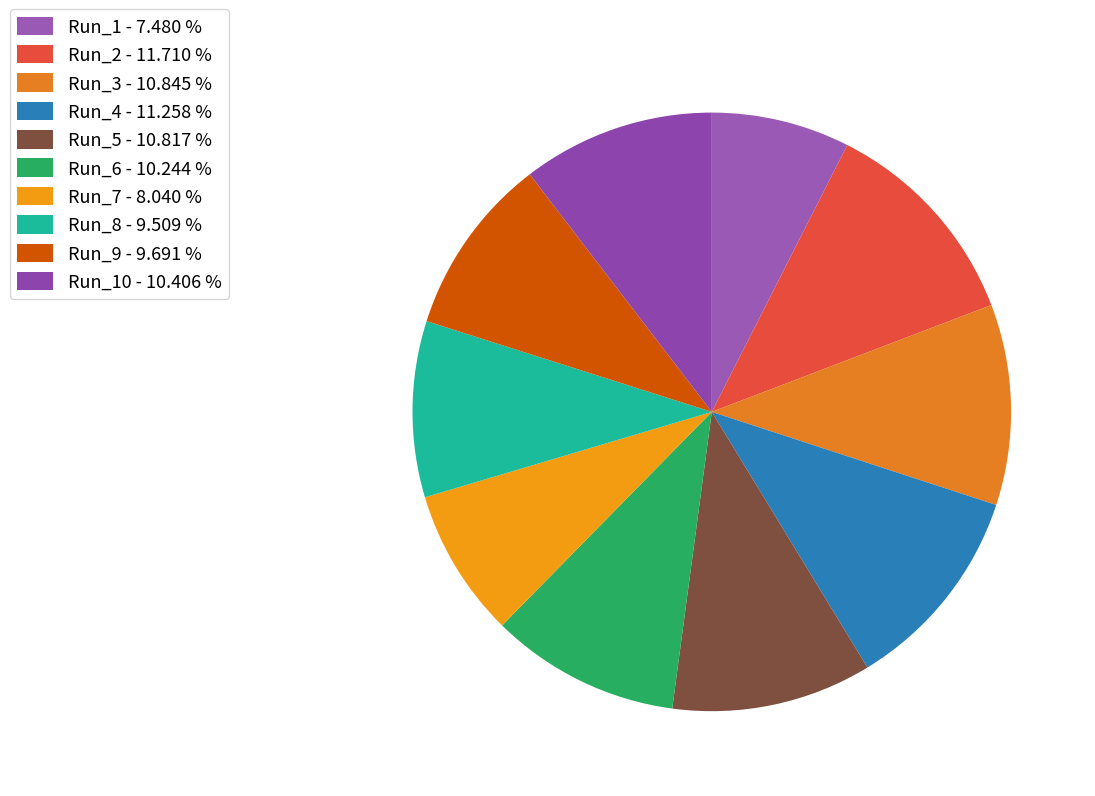

How many segments does this pie chart have?

10